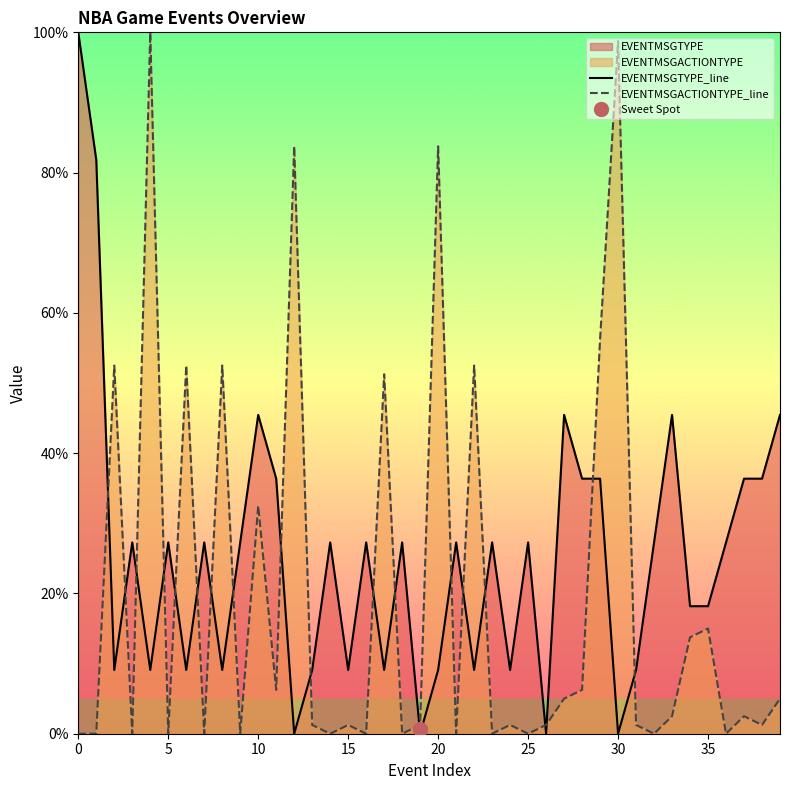

What is the label of the 22nd point from the left?

21